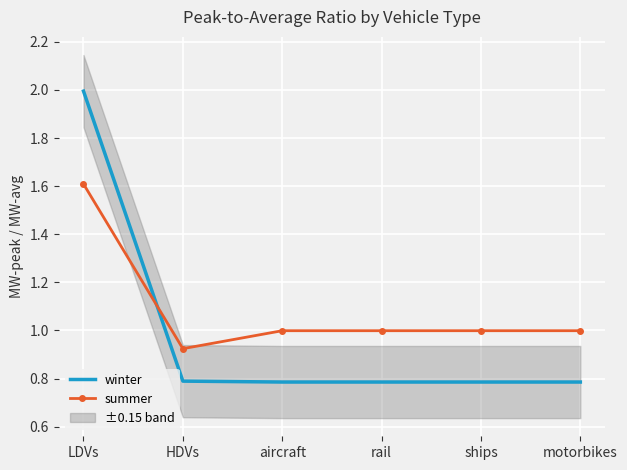

Rank the categories by summer value from lowest to highest.

HDVs, aircraft, rail, ships, motorbikes, LDVs